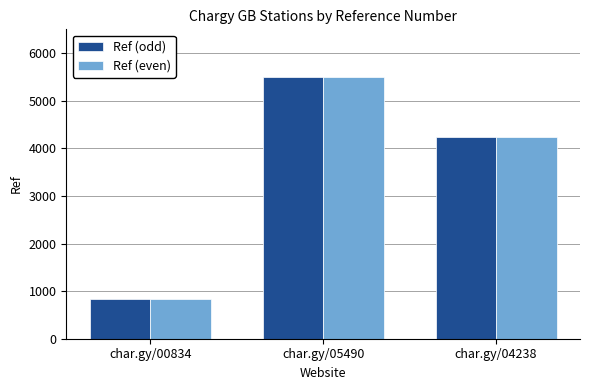

The Ref (even) series shows 834 at char.gy/00834. True or false?

True